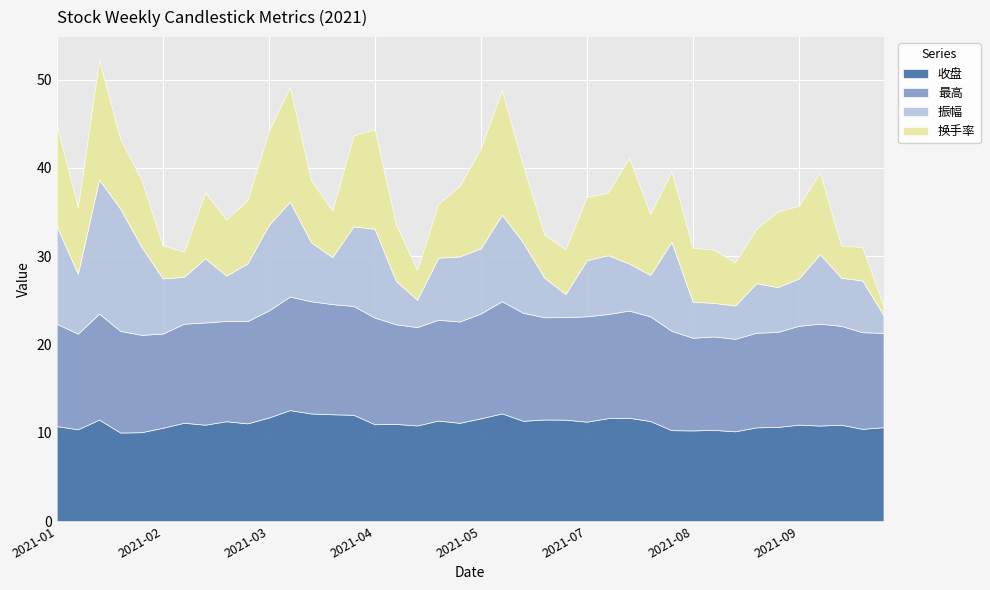

True or false: 换手率 has more than 0 points higher than both neighbors.

True